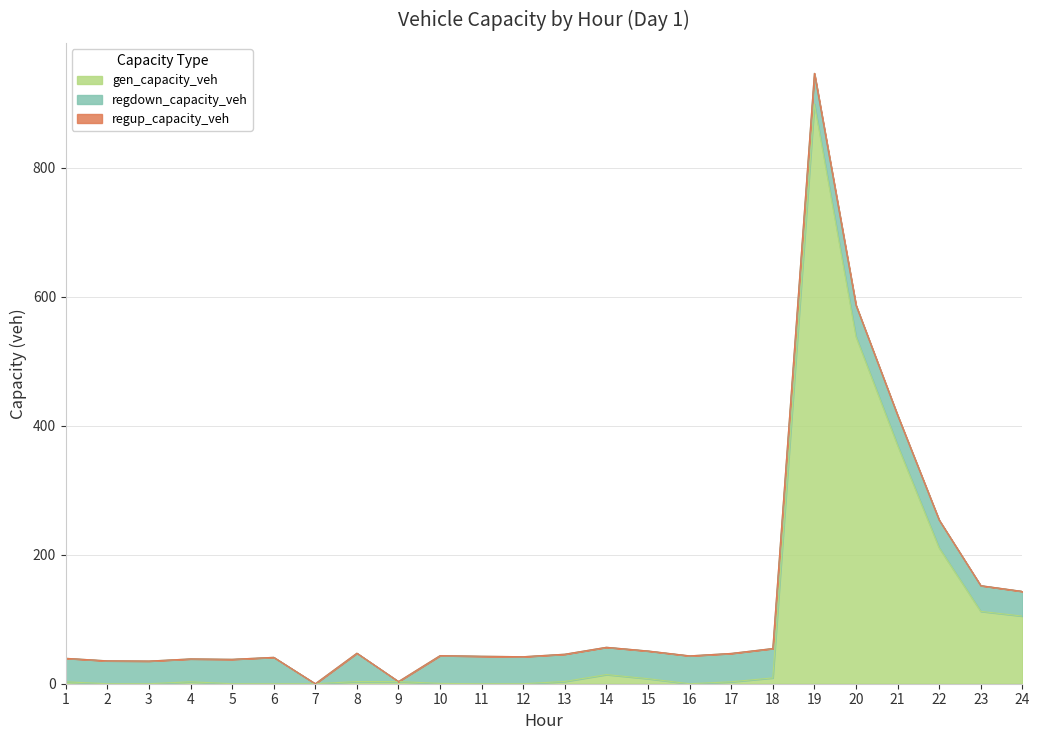

What are all the series names shown in the legend?

gen_capacity_veh, regdown_capacity_veh, regup_capacity_veh